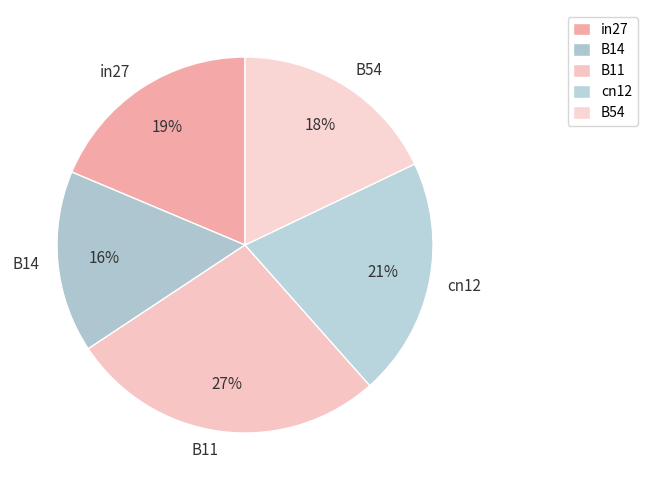

Rank the categories by value from lowest to highest.

B14, B54, in27, cn12, B11